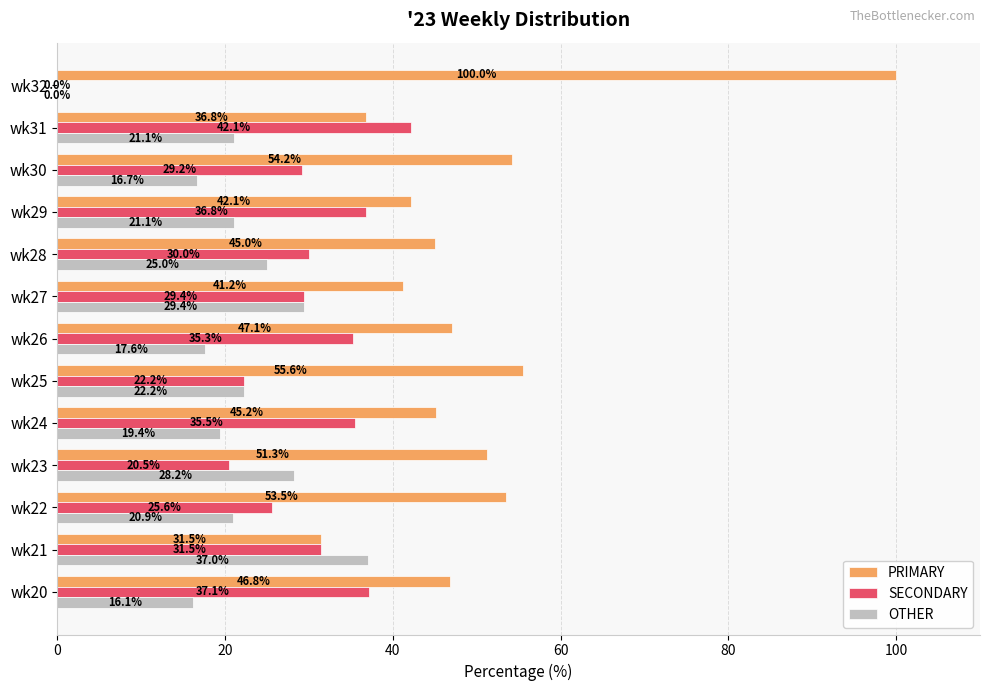

How many positive values does the SECONDARY series have?

12